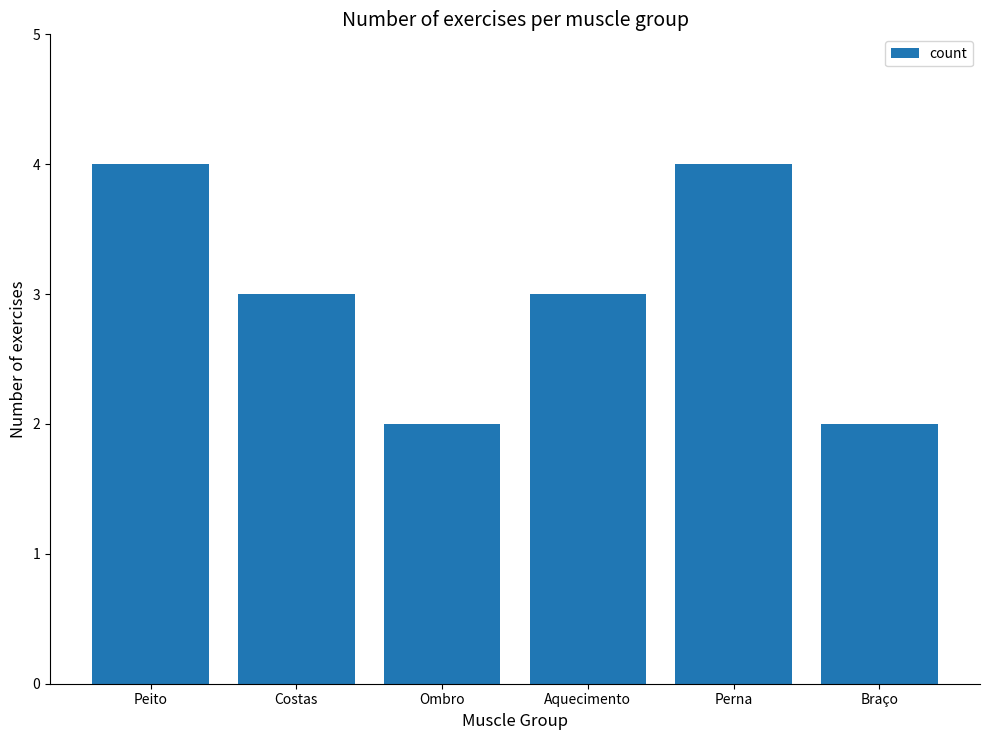

Which has a higher value, Ombro or Peito?

Peito